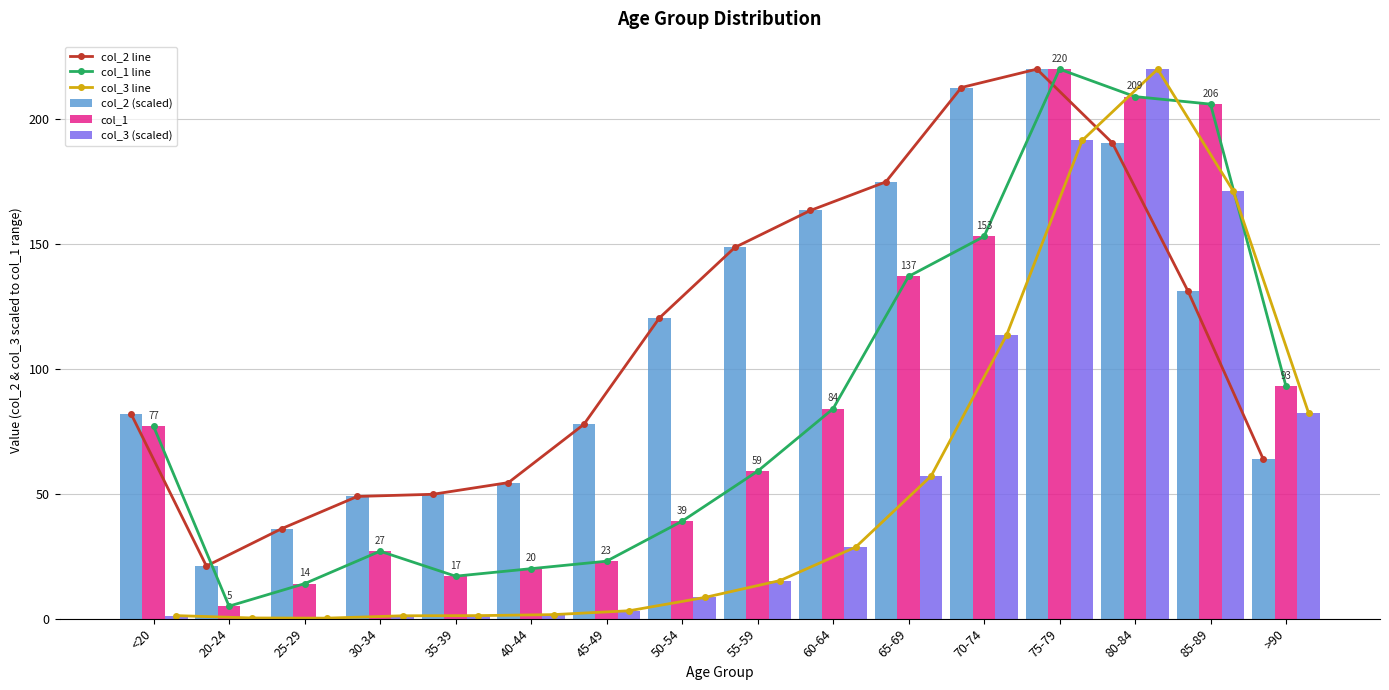

What is the label of the 13th bar from the right?

30-34